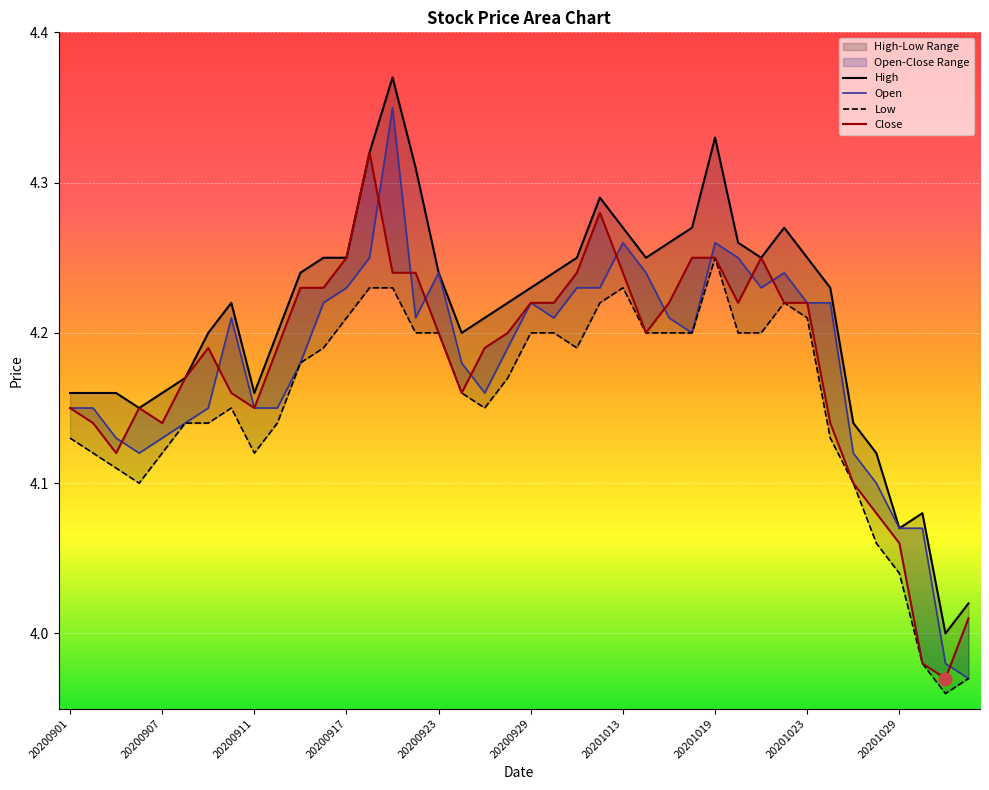

Which series has the largest total across all categories?

High